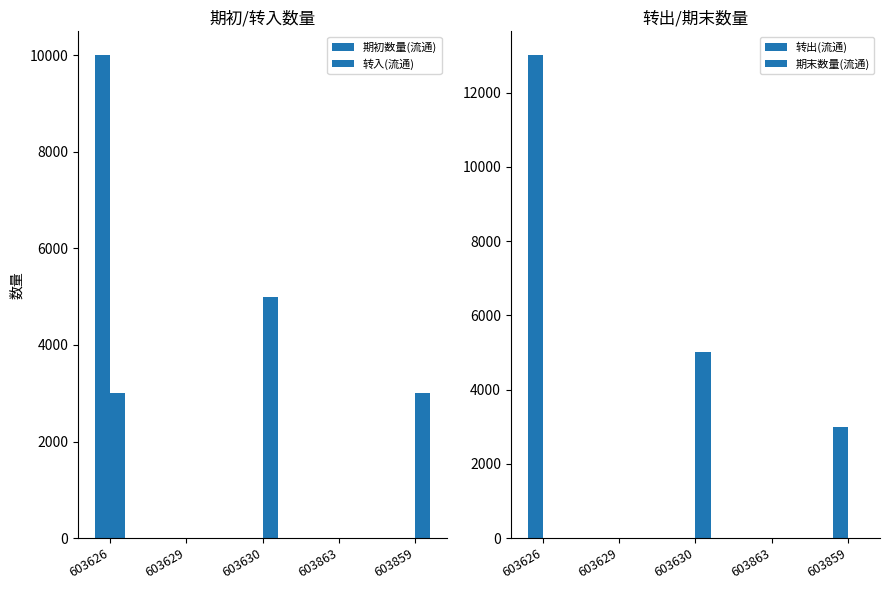

How many bars are there in total?

20